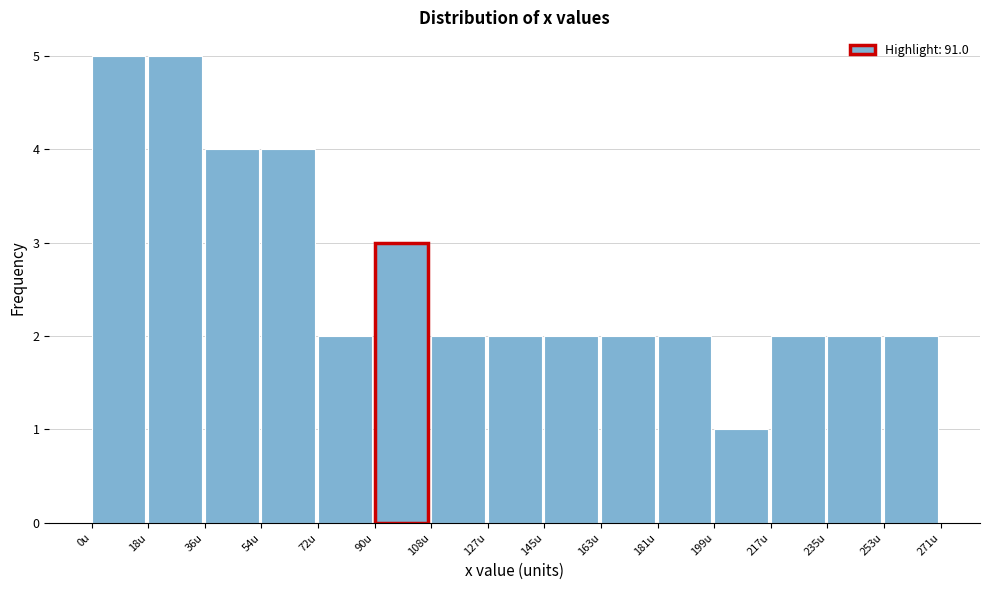

Reading left to right, list every bar in this chart as the range it spans on the x-axis followed by its height. Neither the bar edges nor the heights are printed on the chart, so give them approximately, as read against the axes.

0 to 18: 5
18 to 36: 5
36 to 54: 4
54 to 72: 4
72 to 90: 2
90 to 108: 3
108 to 126: 2
126 to 144: 2
144 to 162: 2
162 to 180: 2
180 to 198: 2
198 to 216: 1
216 to 234: 2
234 to 254: 2
254 to 272: 2